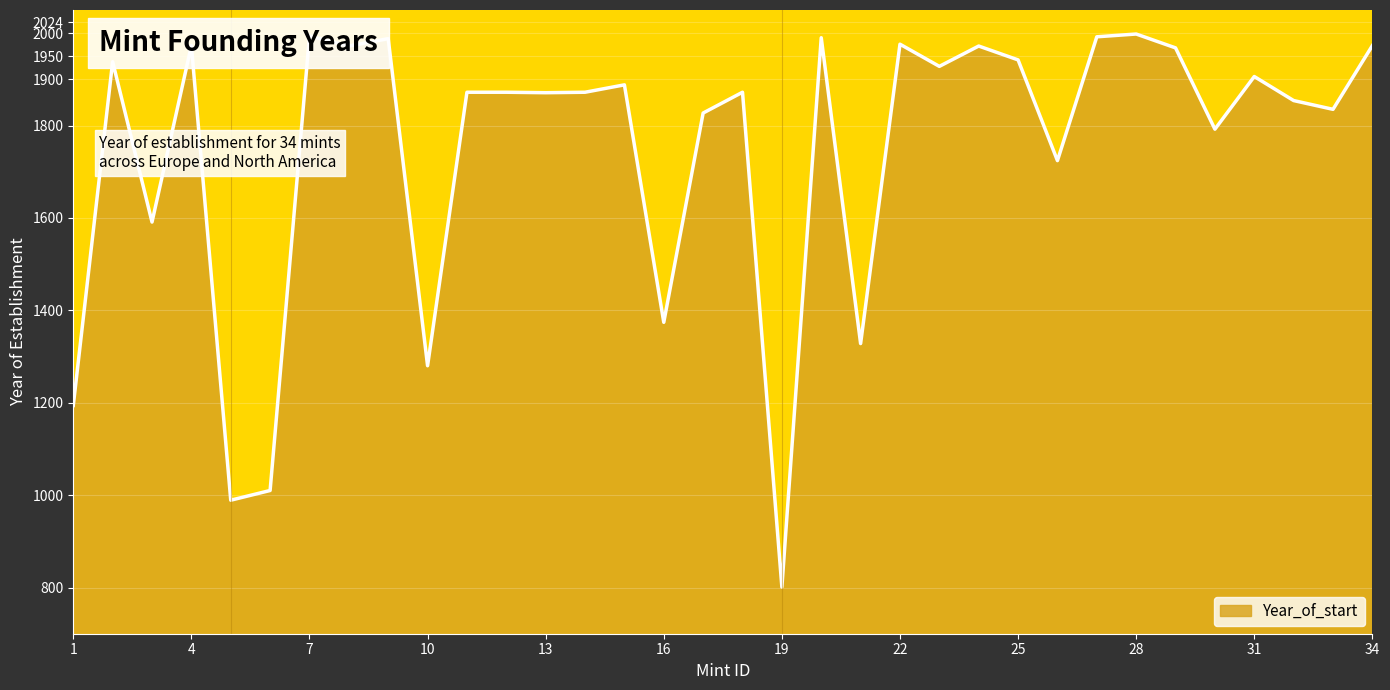

What is the difference between the maximum and minimum values?

1197